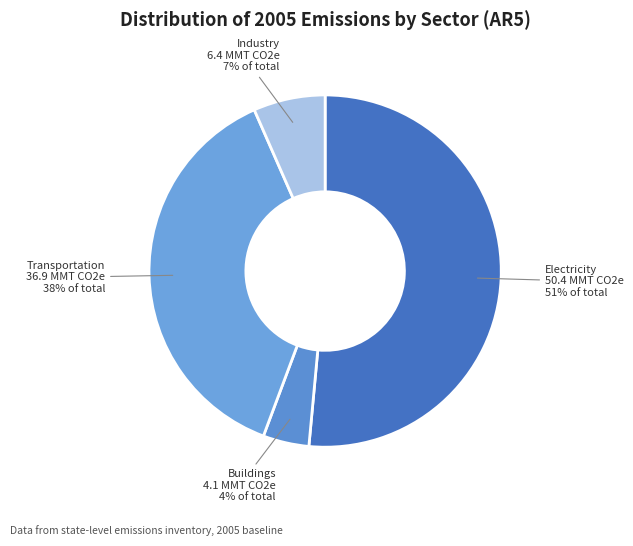

Rank the categories by value from lowest to highest.

Buildings, Industry, Transportation, Electricity